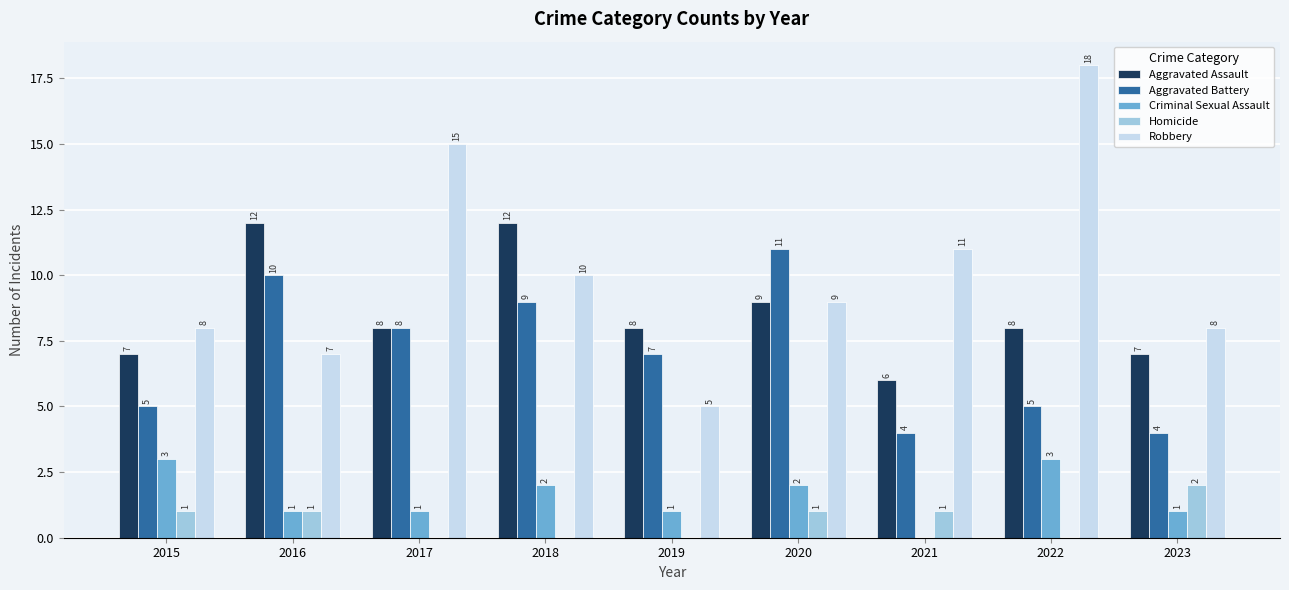

Where is Aggravated Battery nearest to the value 7?

2019